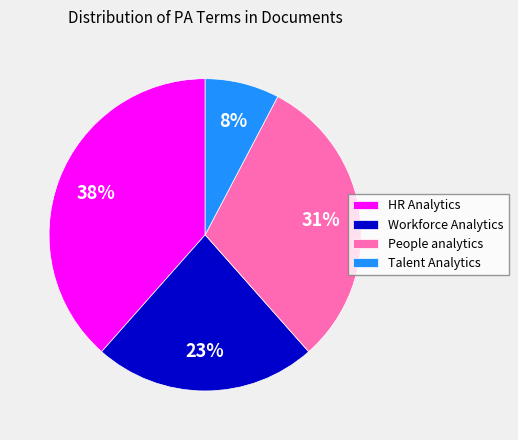

What is the largest slice in the pie chart?

HR Analytics